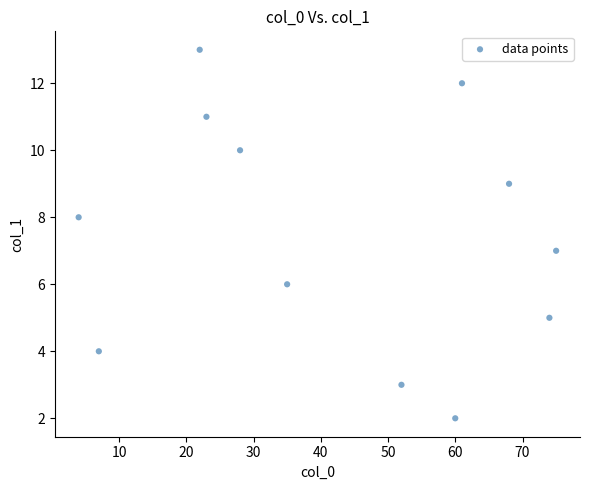

What is the range of Y values (max minus min)?

11.0